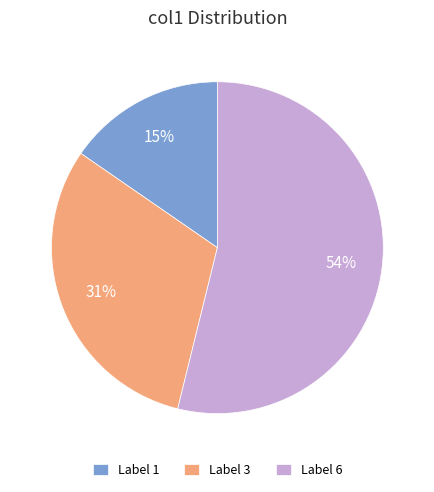

To the nearest percent, what is the combined percentage of Label 3 and Label 6?

85%